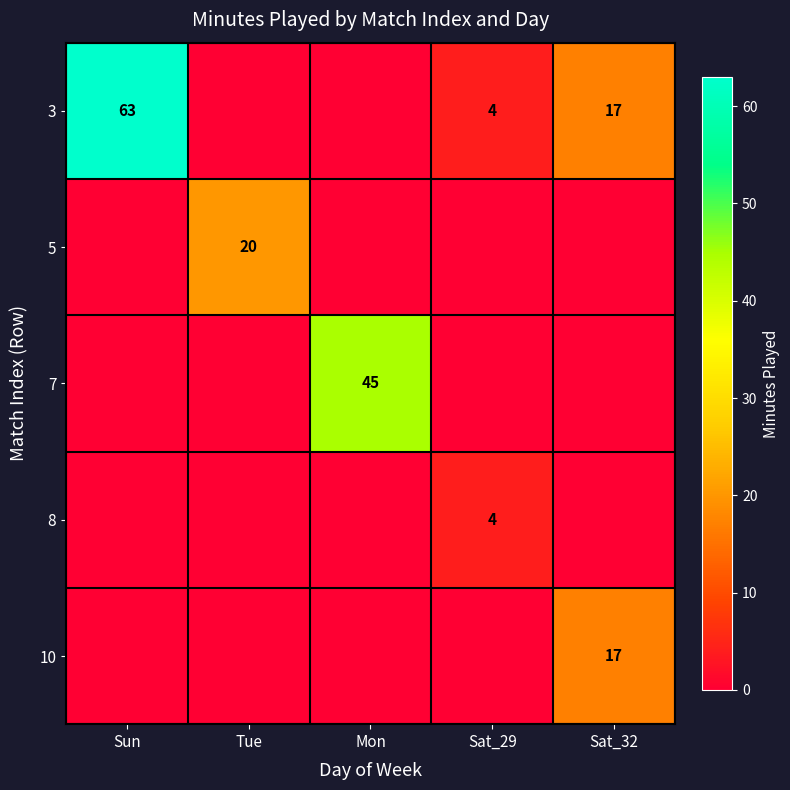

What is the sum of the 3 values at Sun and Sat_29?

67